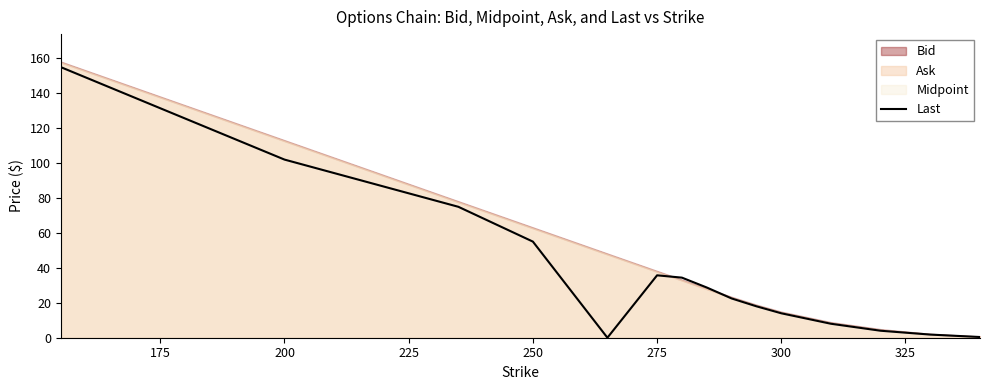

The value of Last at 200 is 102.0. True or false?

True